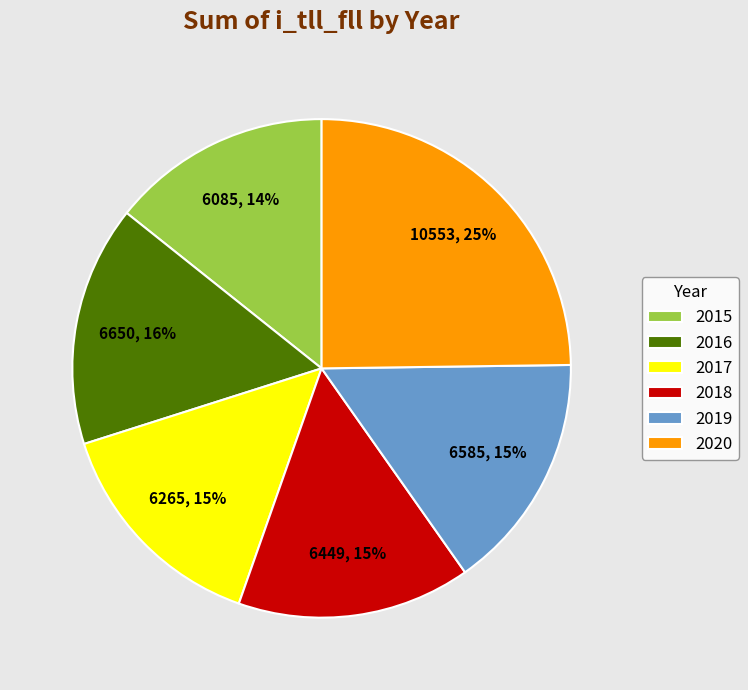

True or false: 2019 accounts for 15% of the total.

True